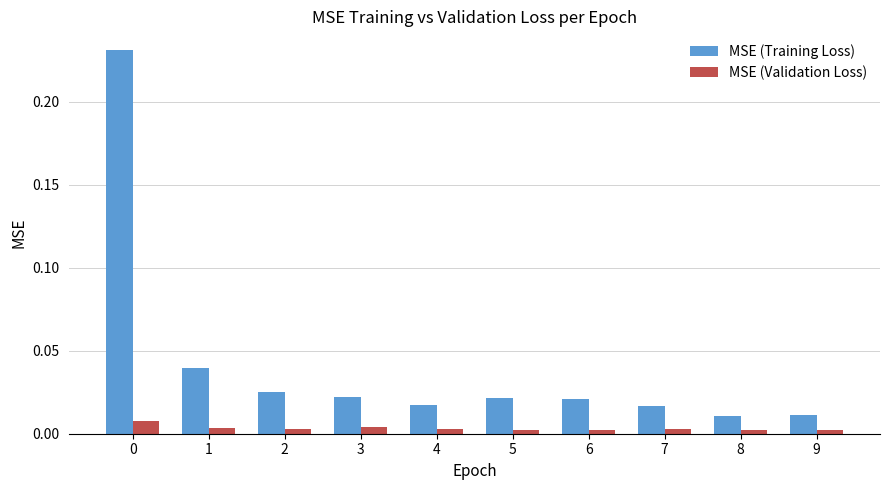

Between 1 and 2, which series saw the biggest shift?

MSE (Training Loss)